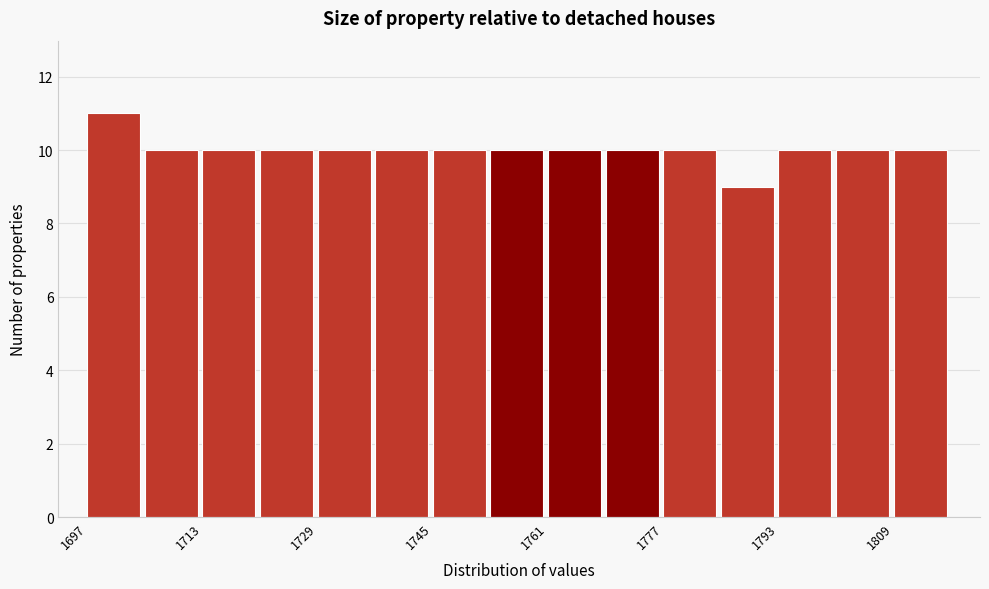

Reading left to right, list every bar in this chart as the range it spans on the x-axis followed by its height. Neither the bar edges nor the heights are printed on the chart, so give them approximately, as read against the axes.

1698 to 1706: 11
1706 to 1714: 10
1714 to 1722: 10
1722 to 1730: 10
1730 to 1738: 10
1738 to 1746: 10
1746 to 1754: 10
1754 to 1762: 10
1762 to 1770: 10
1770 to 1778: 10
1778 to 1786: 10
1786 to 1794: 9
1794 to 1802: 10
1802 to 1810: 10
1810 to 1818: 10